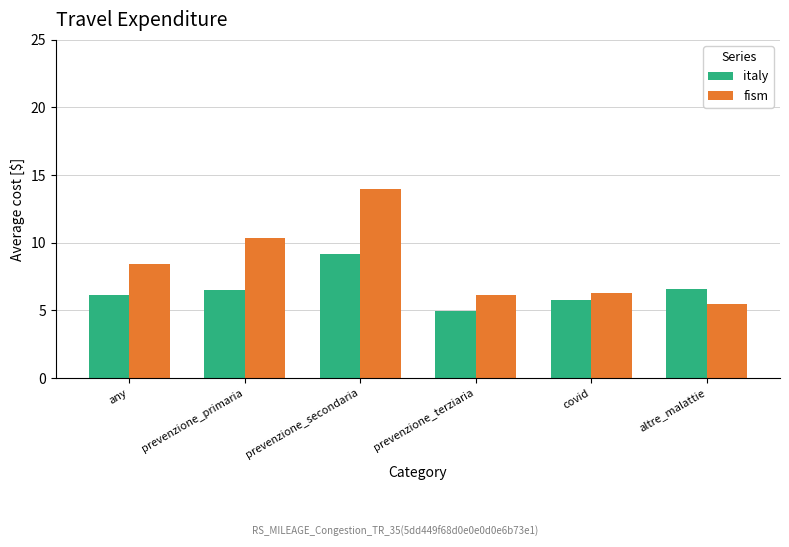

What is the sum of all italy values?

39.1